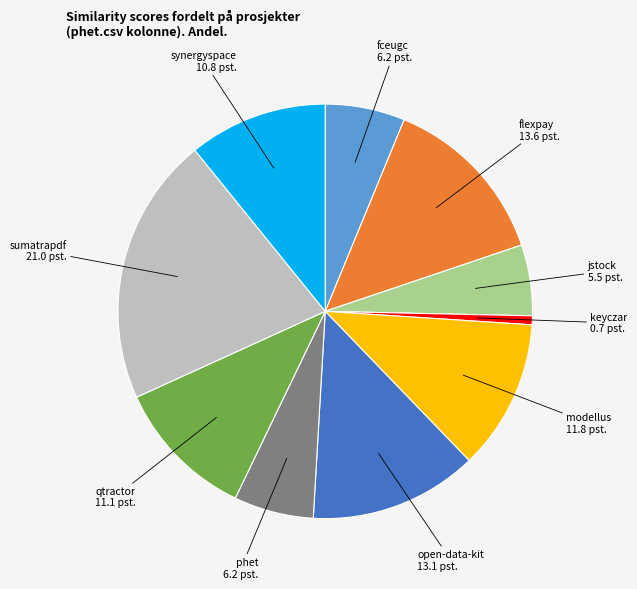

Is there a majority slice in this chart?

No